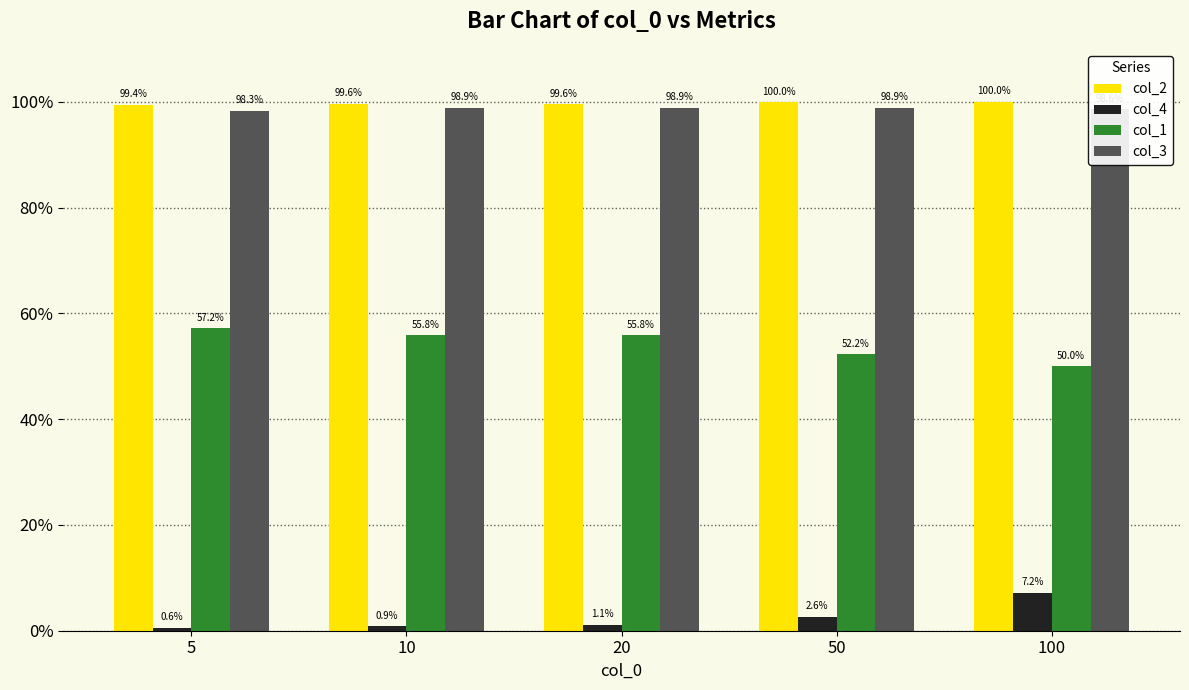

What is the maximum value shown in the chart?

1.0